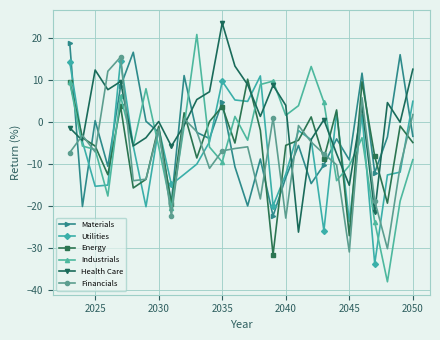

In Health Care, how many points are higher than both neighbors (excluding endpoints)?

8